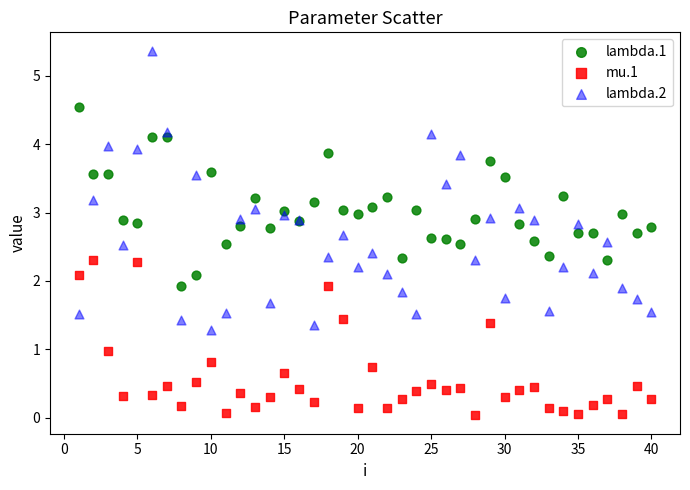

What are all the series names shown in the legend?

lambda.1, mu.1, lambda.2